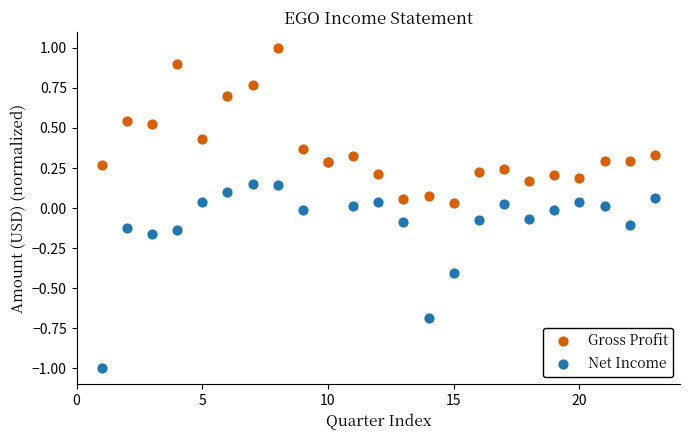

What are all the series names shown in the legend?

Gross Profit, Net Income